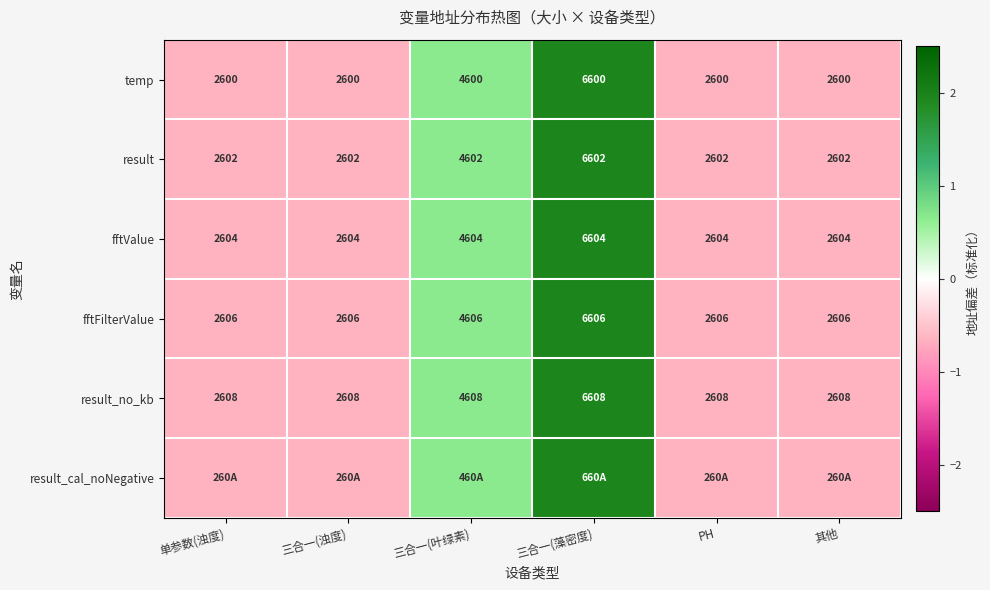

What is the maximum value shown in the chart?

2.0